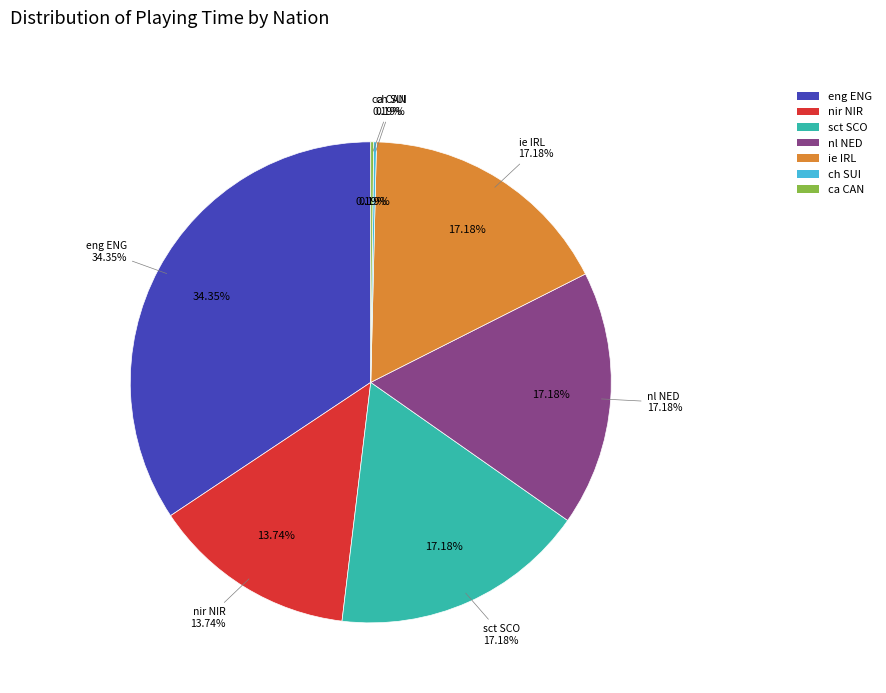

Which slice is the largest?

eng ENG